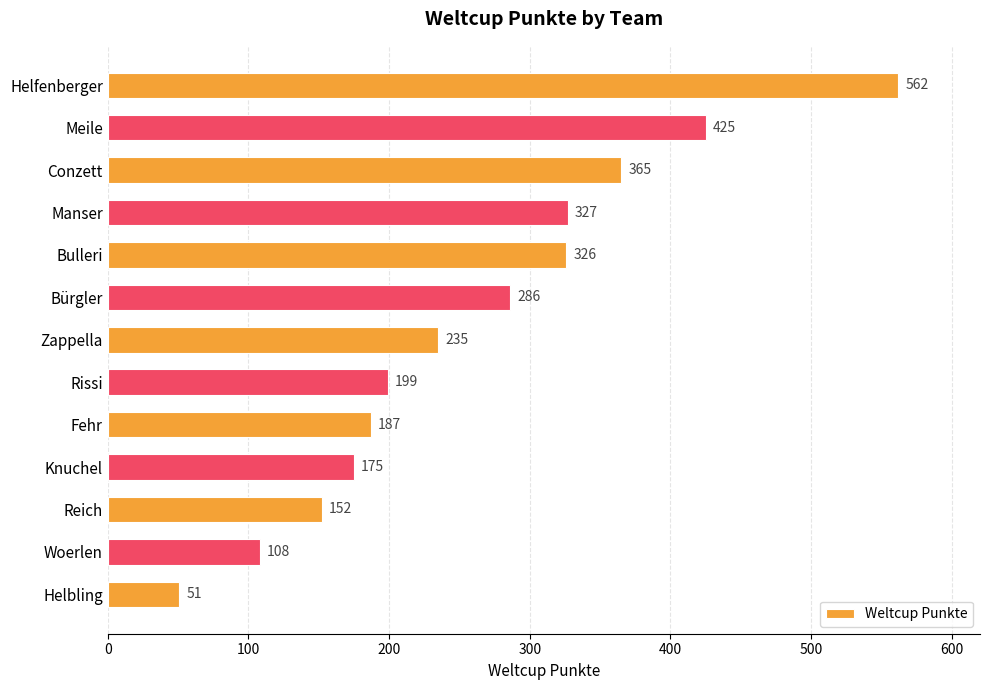

Reading top to bottom, extract all data points from this chart.

Helfenberger=562	Meile=425	Conzett=365	Manser=327	Bulleri=326	Bürgler=286	Zappella=235	Rissi=199	Fehr=187	Knuchel=175	Reich=152	Woerlen=108	Helbling=51